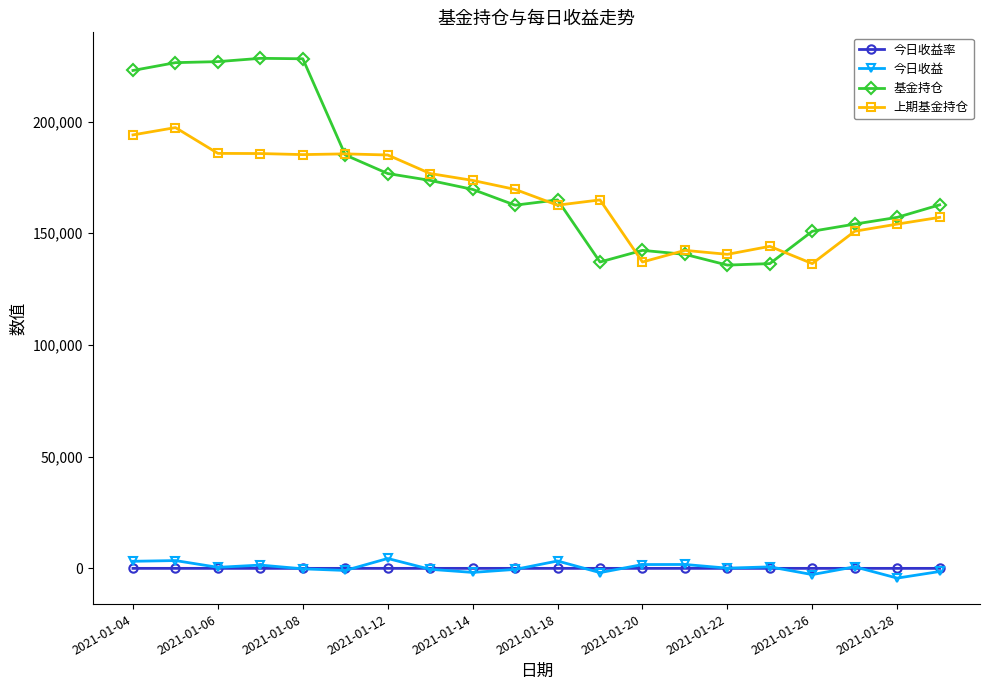

True or false: 上期基金持仓 has more than 0 interior local peaks.

True